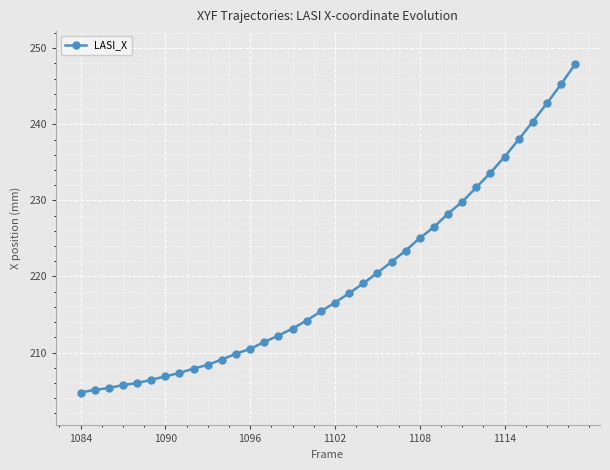

What is the difference between the maximum and minimum values?

43.2